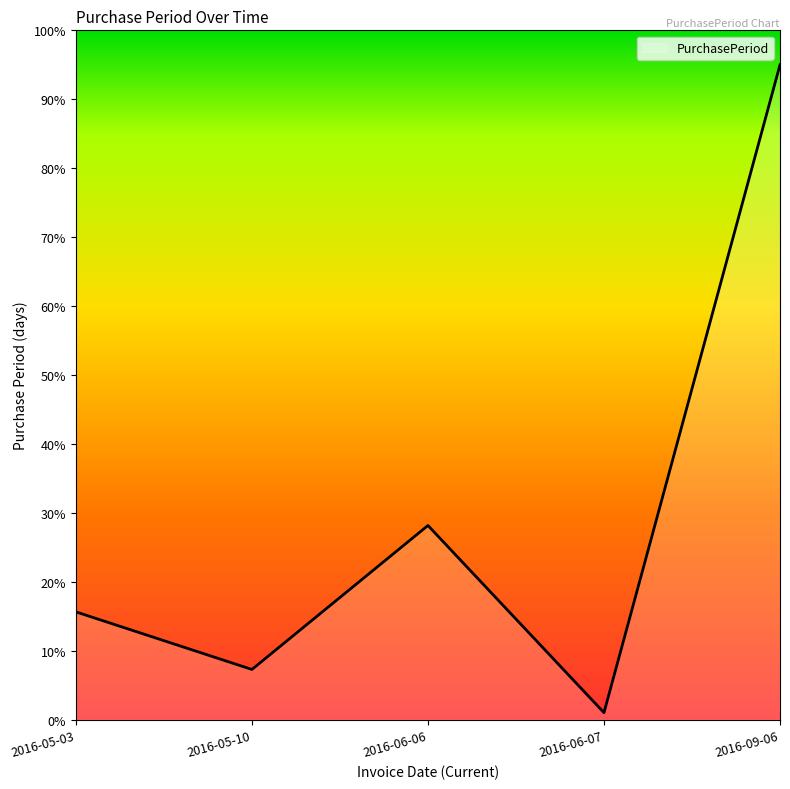

At which label is the value closest to 48?

2016-06-06